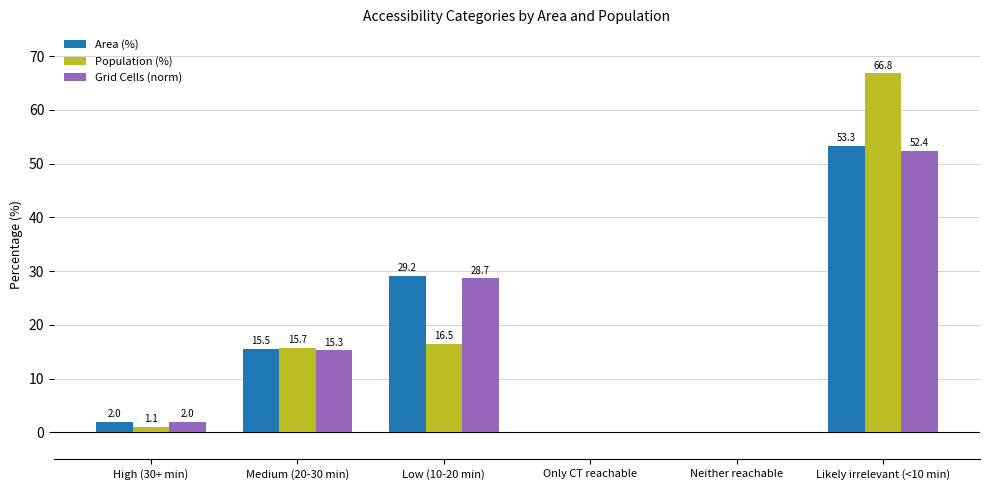

How many values in Population (%) are above zero?

4